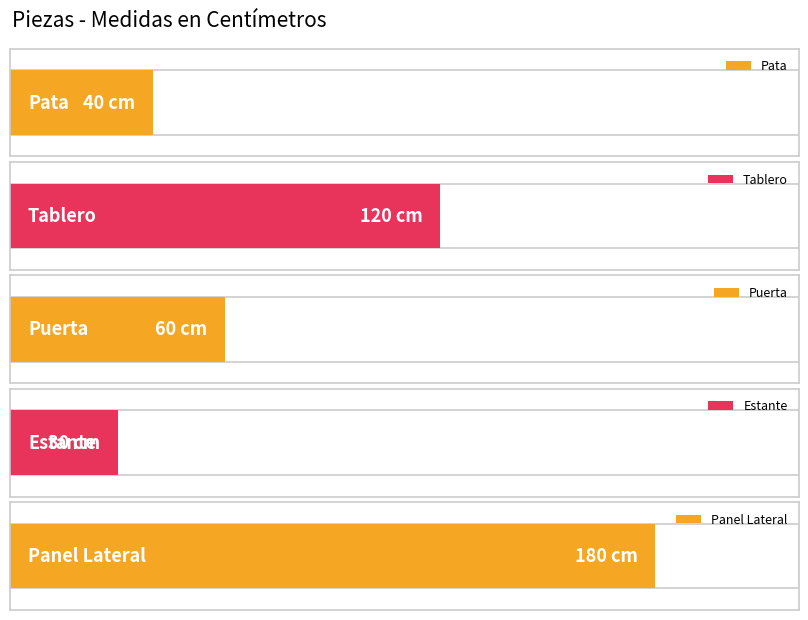

Rank the categories by value from lowest to highest.

Estante, Pata, Puerta, Tablero, Panel Lateral